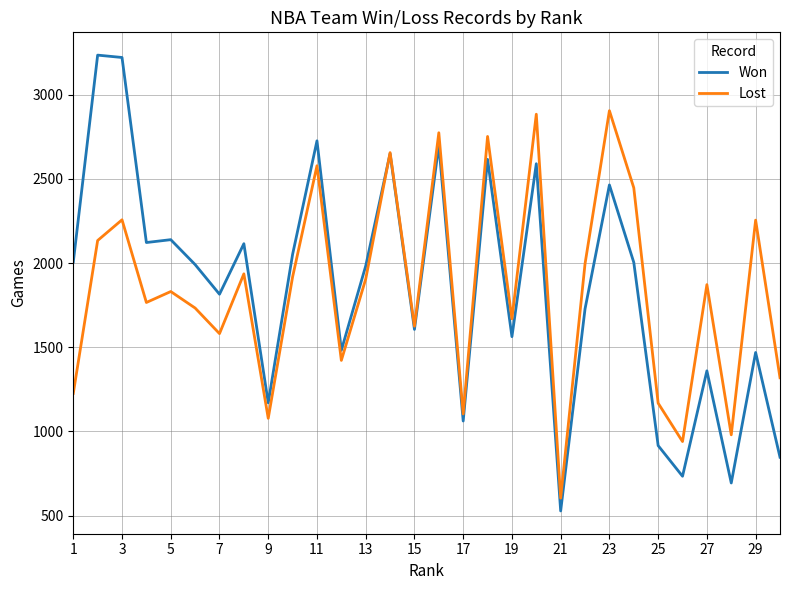

Which series has the largest range (max minus min)?

Won